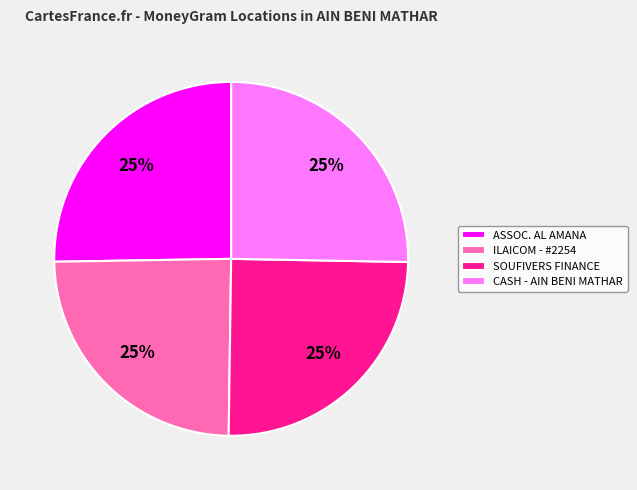

Is it true that CASH - AIN BENI MATHAR is 25% of the pie?

True